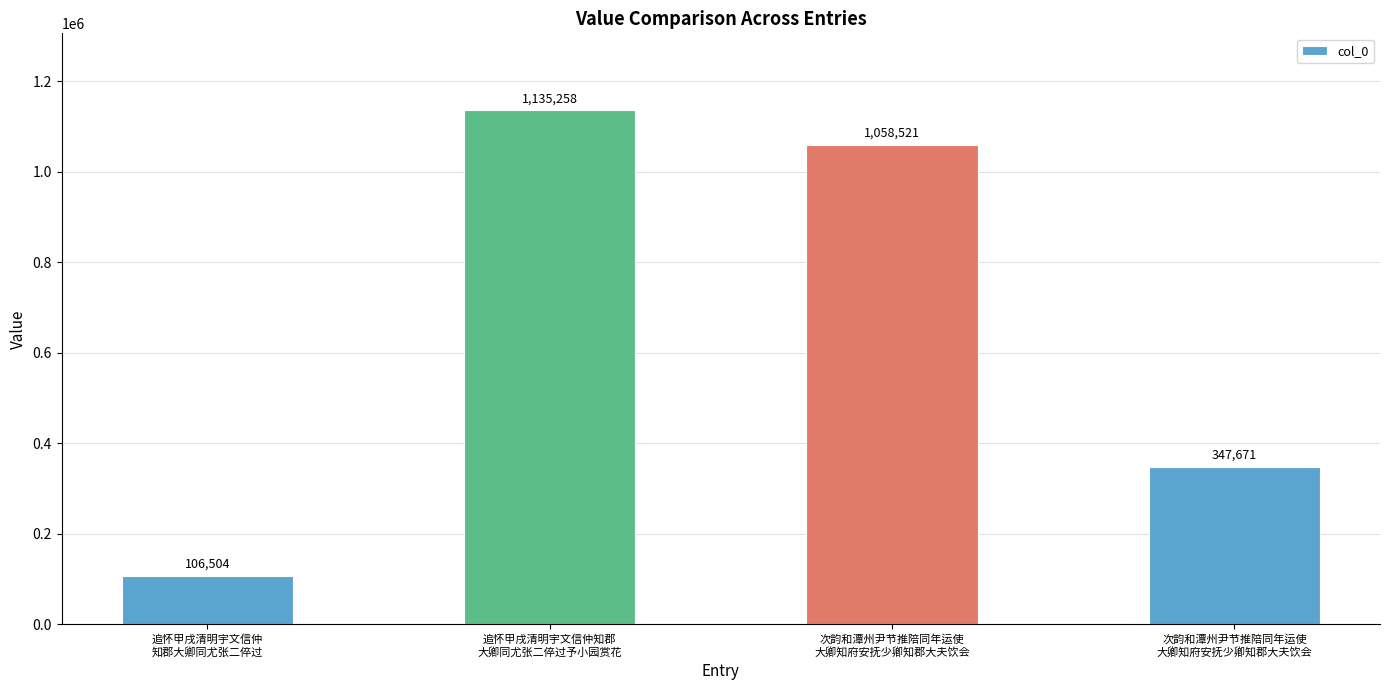

Read the value at 次韵和潭州尹节推陪同年运使
大卿知府安抚少卿知郡大夫饮会, to the nearest 100.

347700